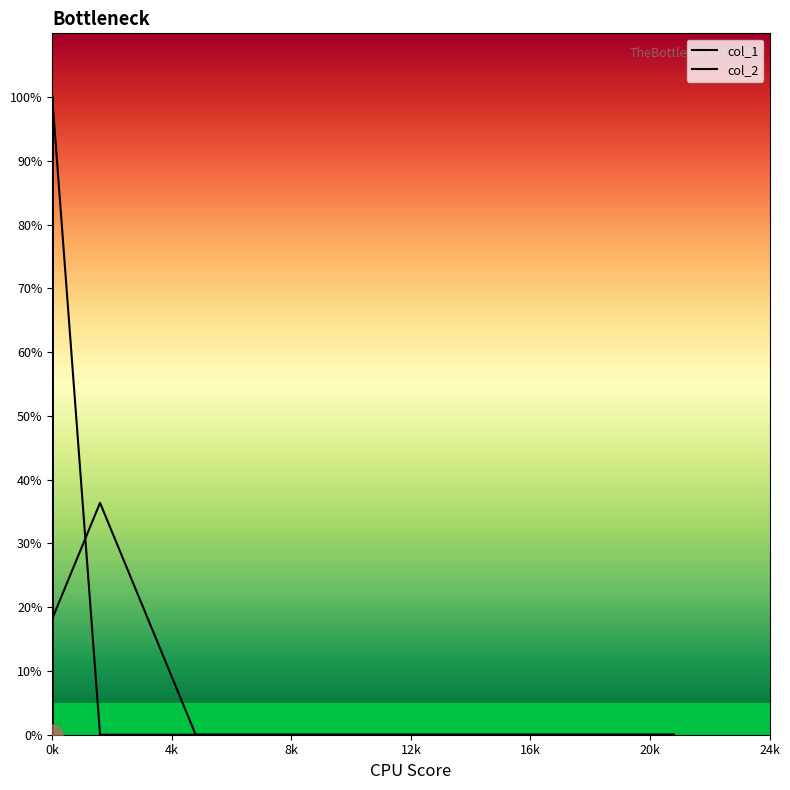

The value of col_1 at 0k is 0.0. True or false?

True